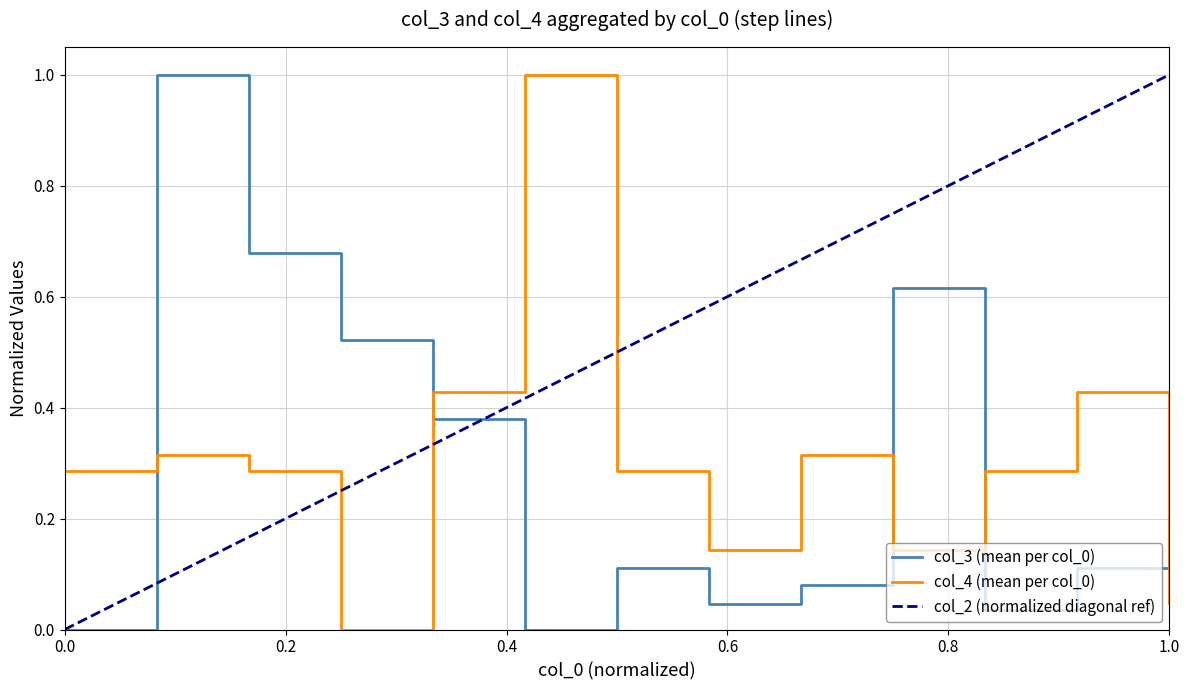

Which series has the largest total across all categories?

col_2 (normalized diagonal ref)